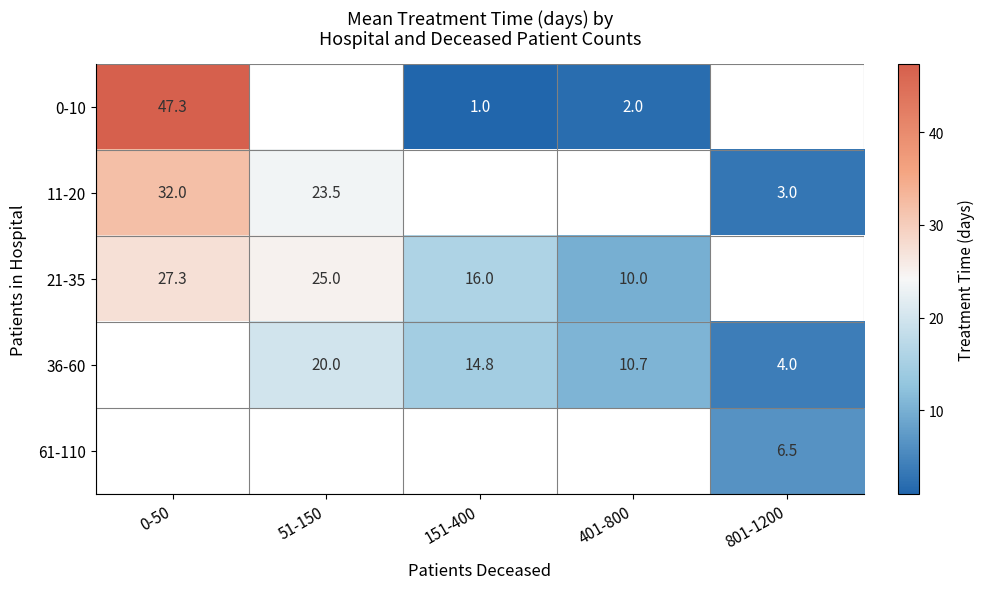

At which label does 21-35 reach its minimum?

401-800